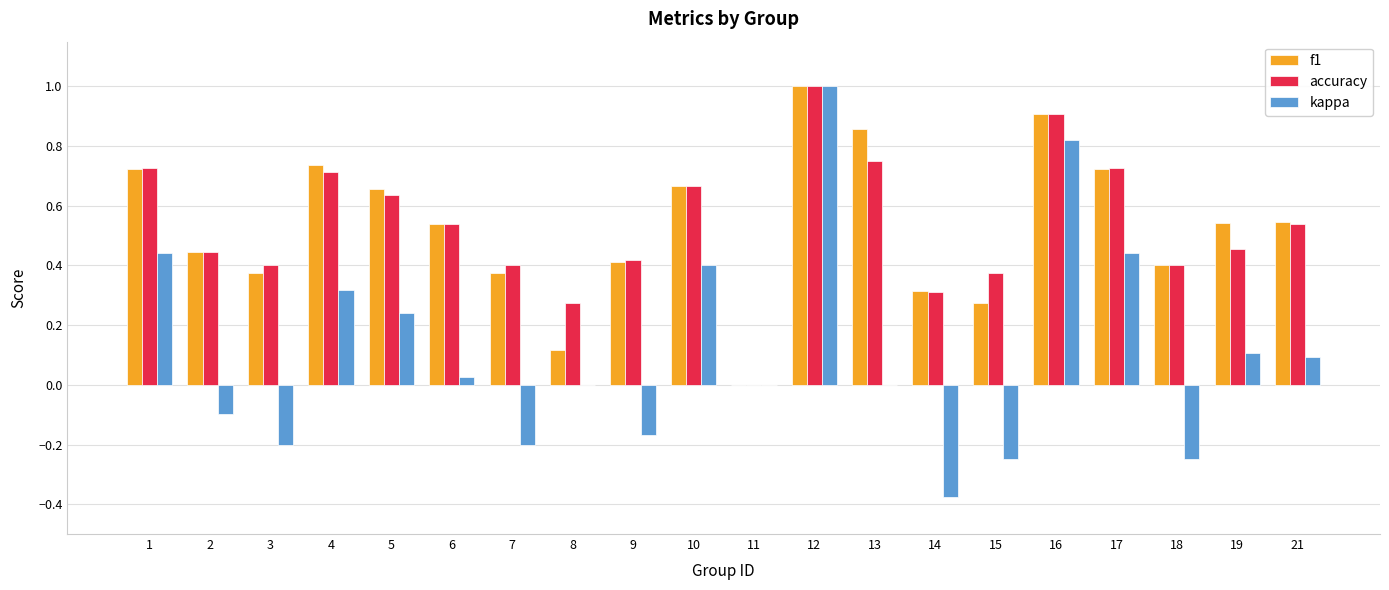

At which category is the sum across all series the highest?

12